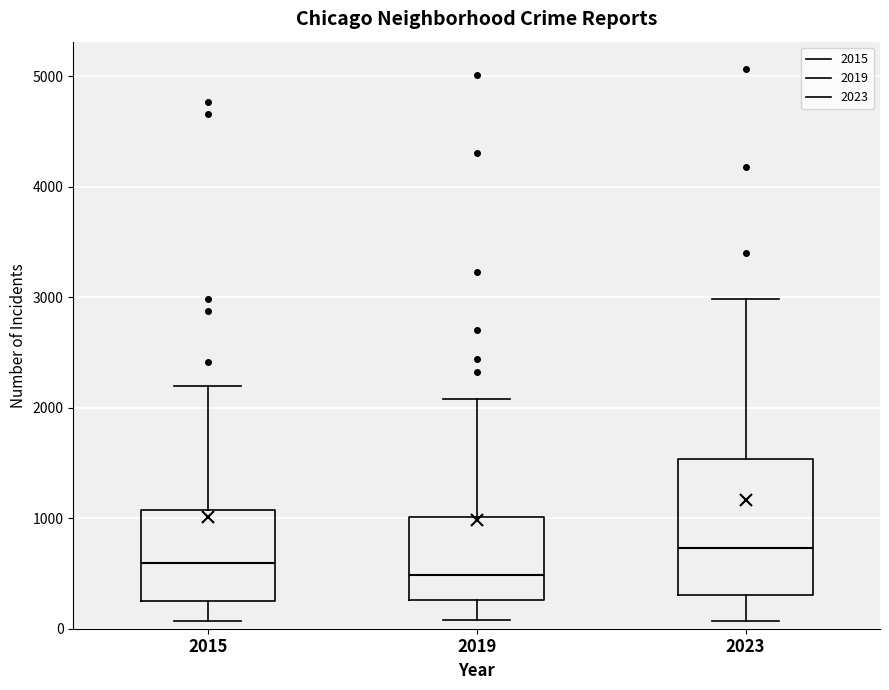

Reading left to right, transcribe this box plot: for each box, give where its median line is, the range the box spans, and where its two whiskers end, as read against the y-axis. The values are not printed on the chart, so give them approximately, as read against the axis.

2015: median 600, box 300 to 1100, whiskers 100 to 2200
2019: median 500, box 300 to 1000, whiskers 100 to 2100
2023: median 700, box 300 to 1500, whiskers 100 to 3000